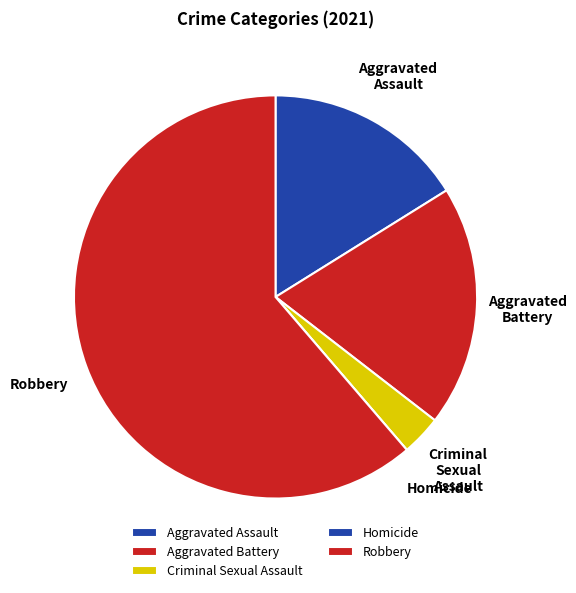

What is the largest slice in the pie chart?

Robbery